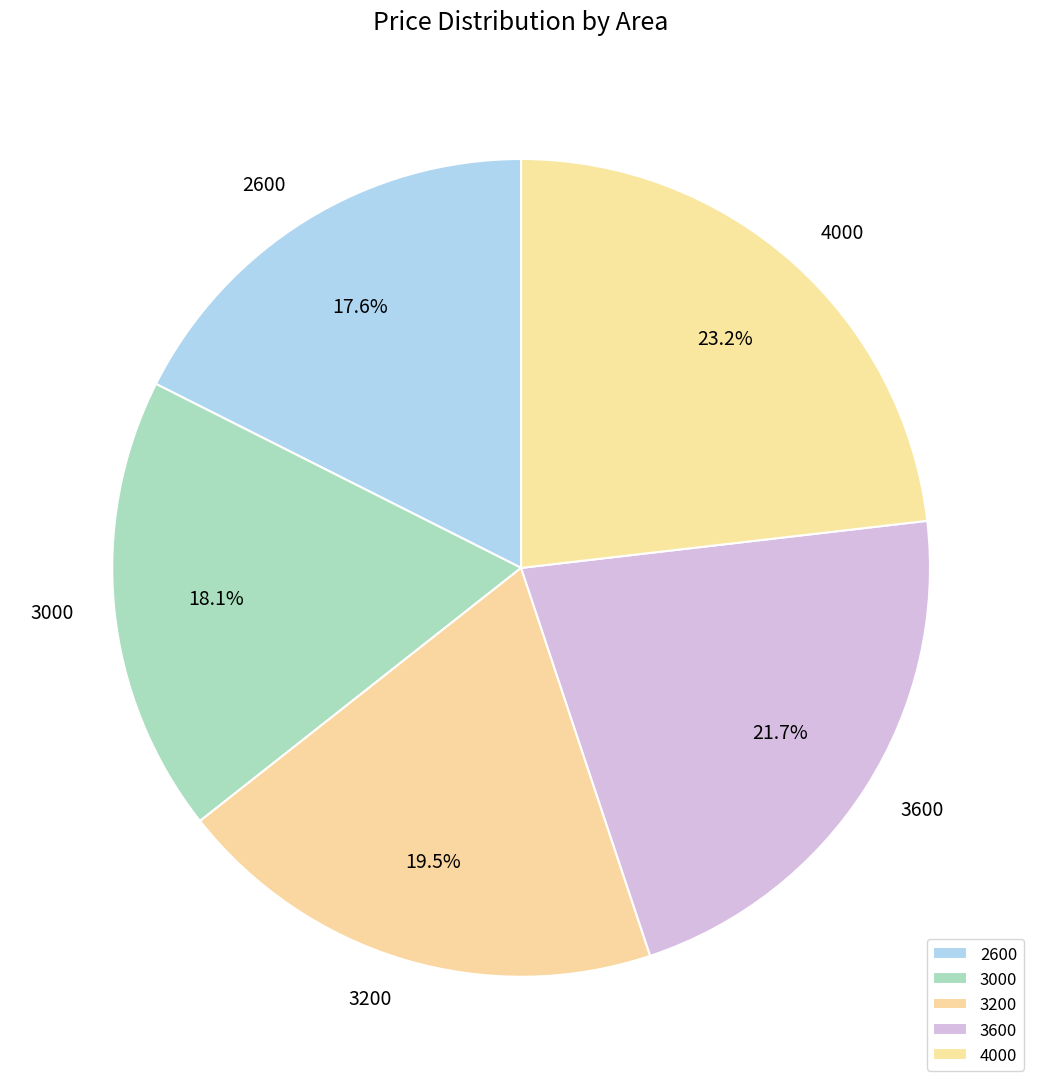

The 4000 slice represents 9% of the pie. True or false?

False